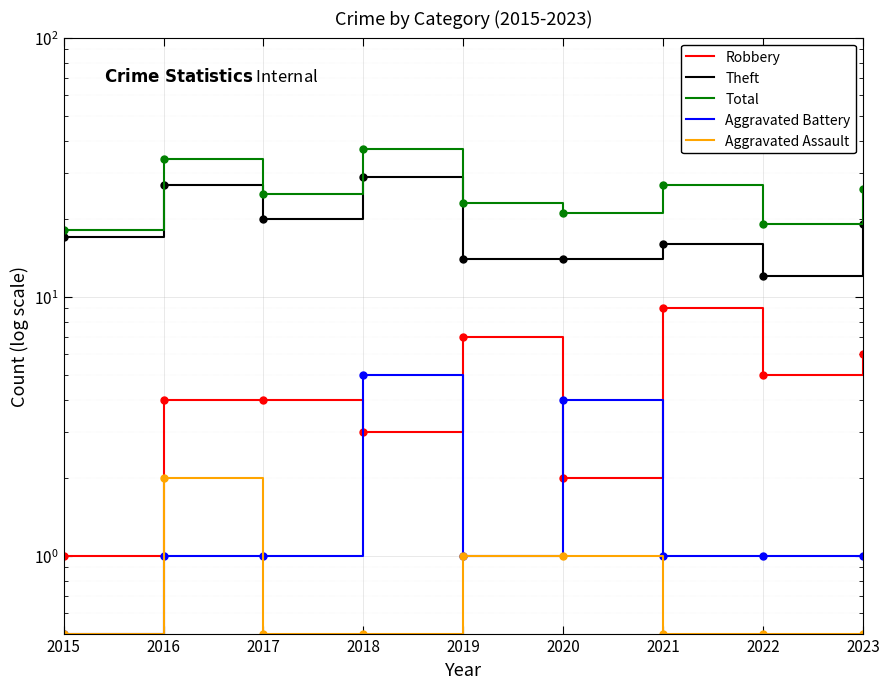

What is the difference between the maximum and minimum values in the Total series?

19.0